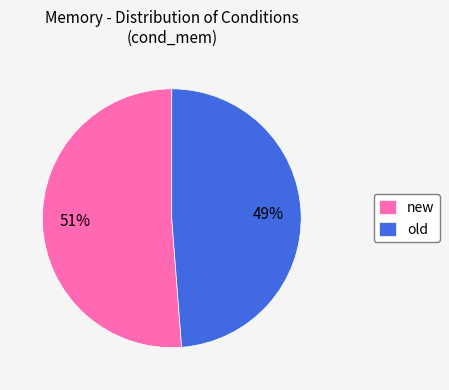

To the nearest percent, what is the difference between the old and new slice percentages?

2%